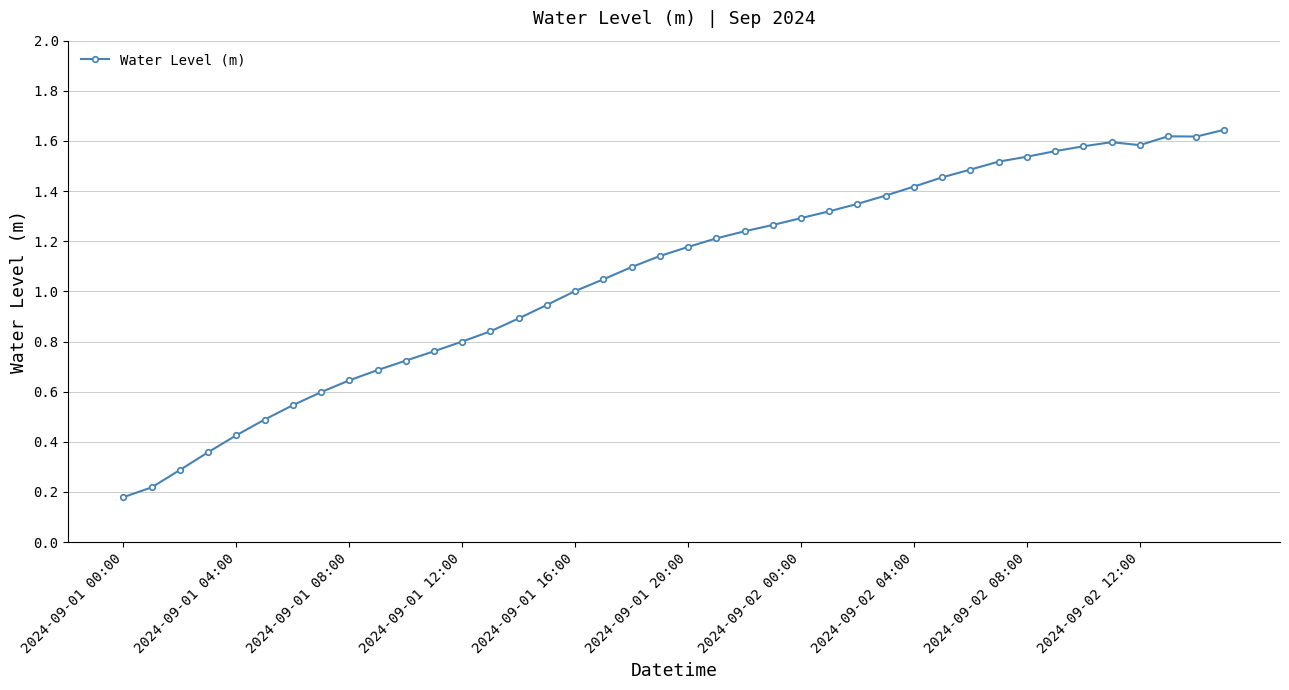

What is the sum of all values?

42.5